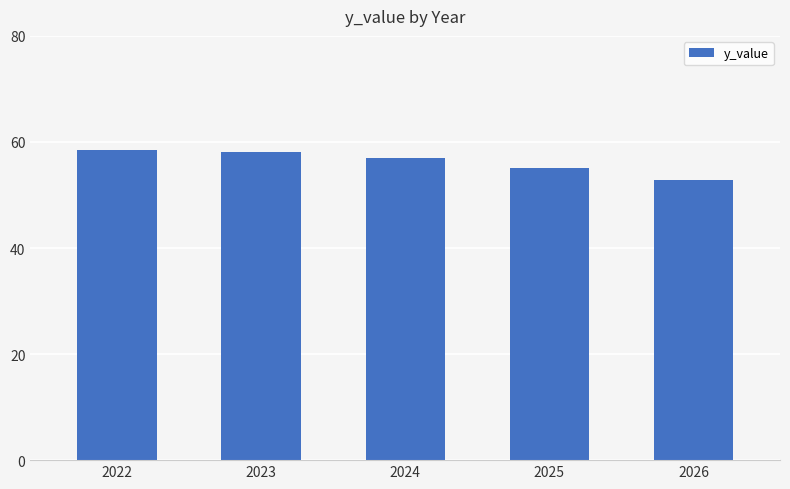

Reading right to left, extract all data points from this chart.

2026=52.9	2025=55.1	2024=57.0	2023=58.0	2022=58.5